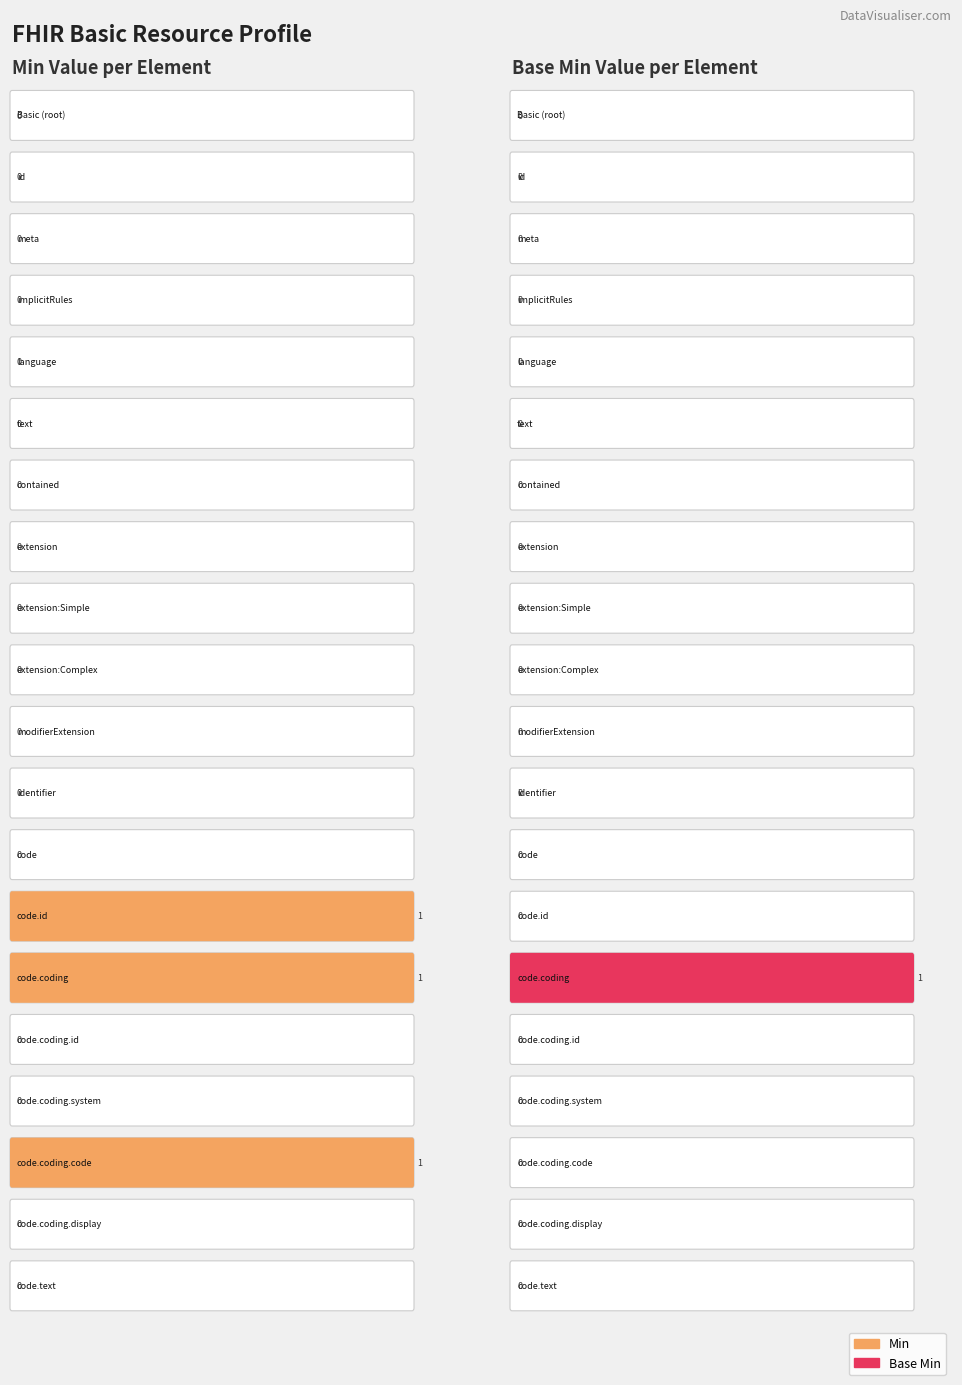

Reading left to right, list all the values displayed in this chart.

Min: 0	0	0	0	0	0	0	0	0	0	0	0	0	1	1	0	0	1	0	0
Base Min: 0	0	0	0	0	0	0	0	0	0	0	0	0	0	1	0	0	0	0	0